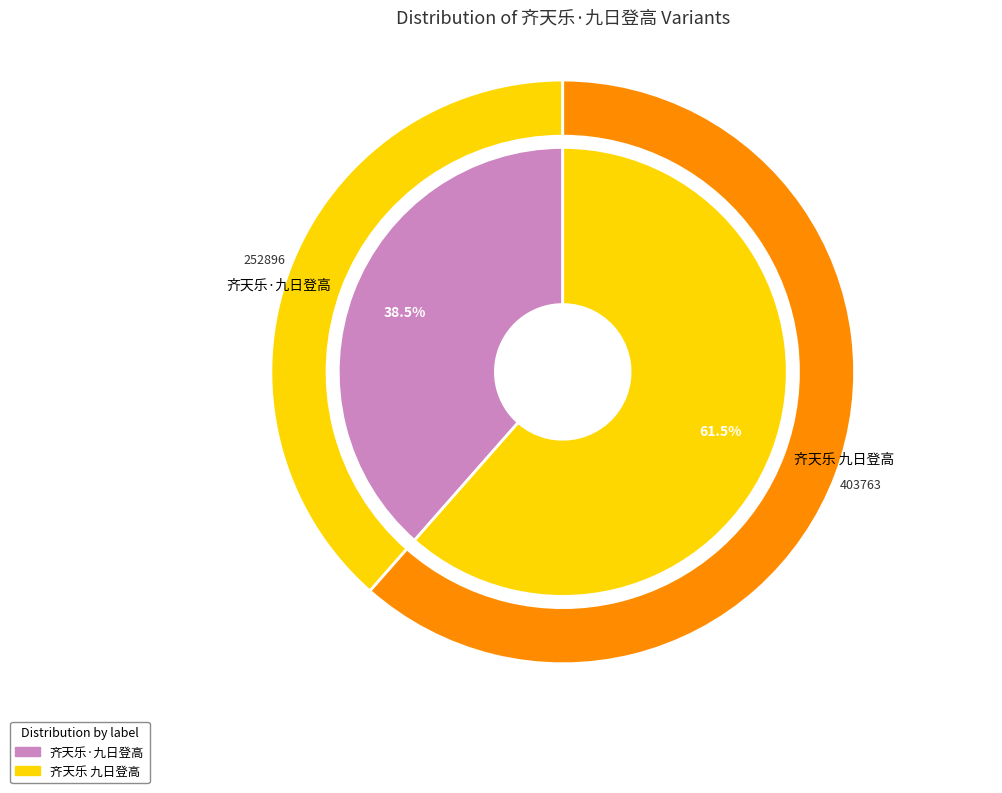

Which category has the smallest portion of the pie?

齐天乐·九日登高